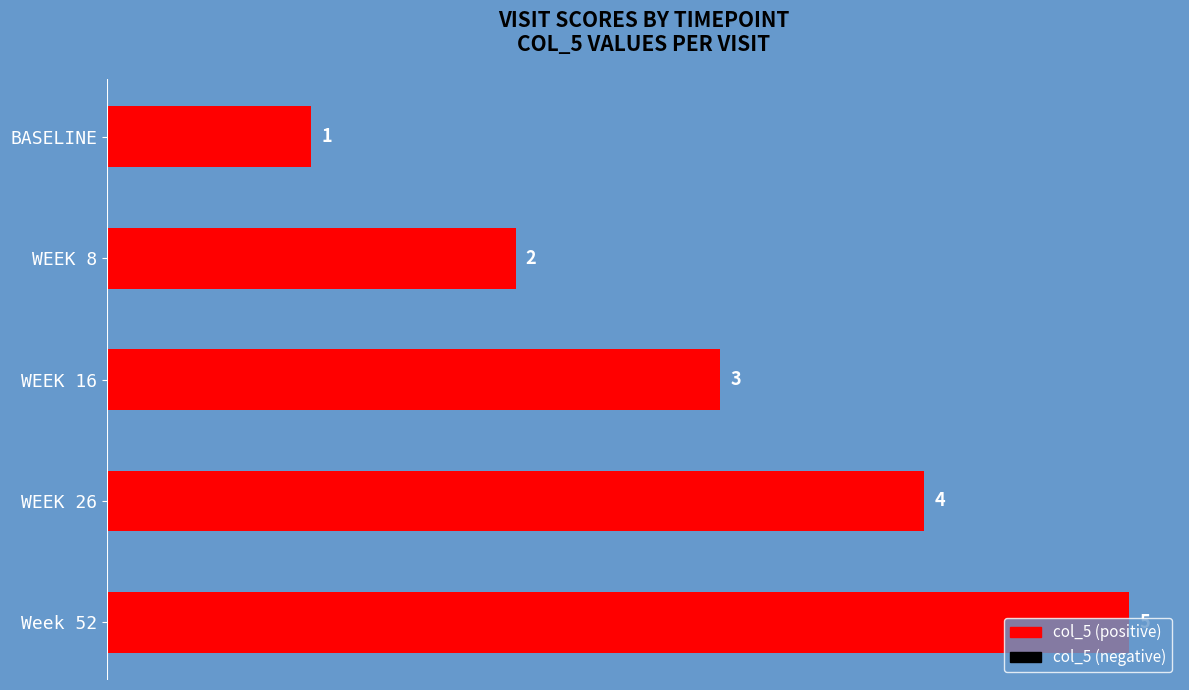

At which category does the chart reach its peak across all series?

Week 52